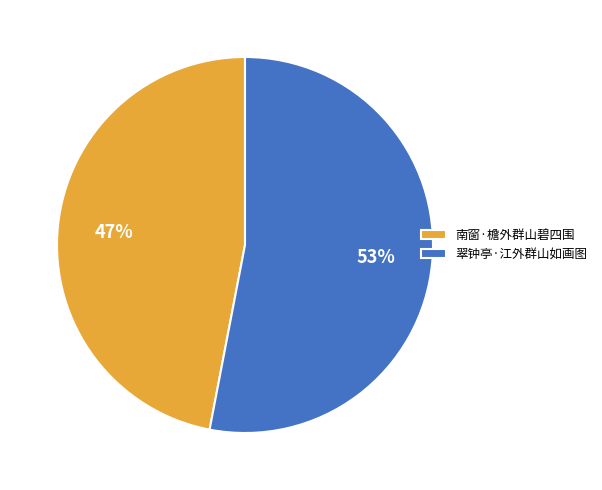

Rank the categories by value from highest to lowest.

翠钟亭·江外群山如画图, 南窗·檐外群山碧四围